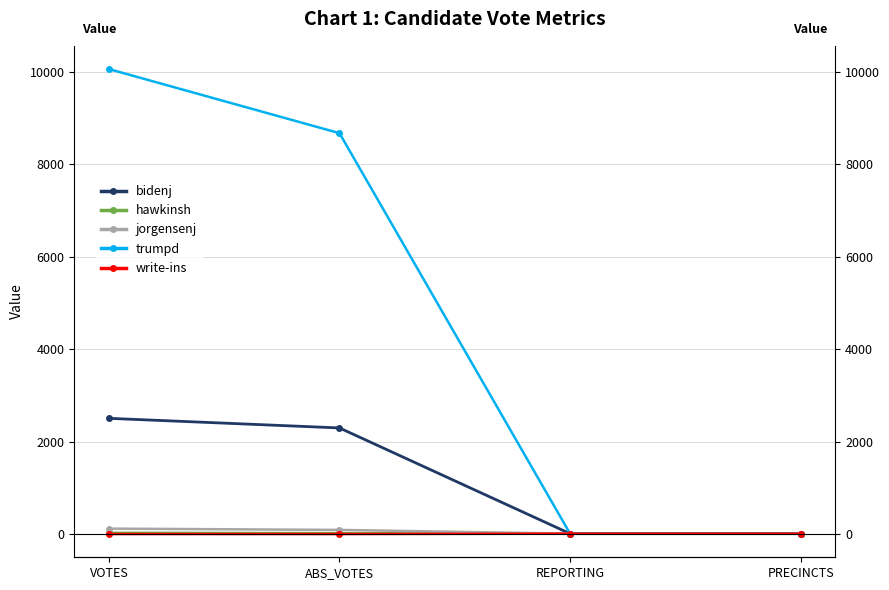

True or false: bidenj has a value of 1581 at VOTES.

False